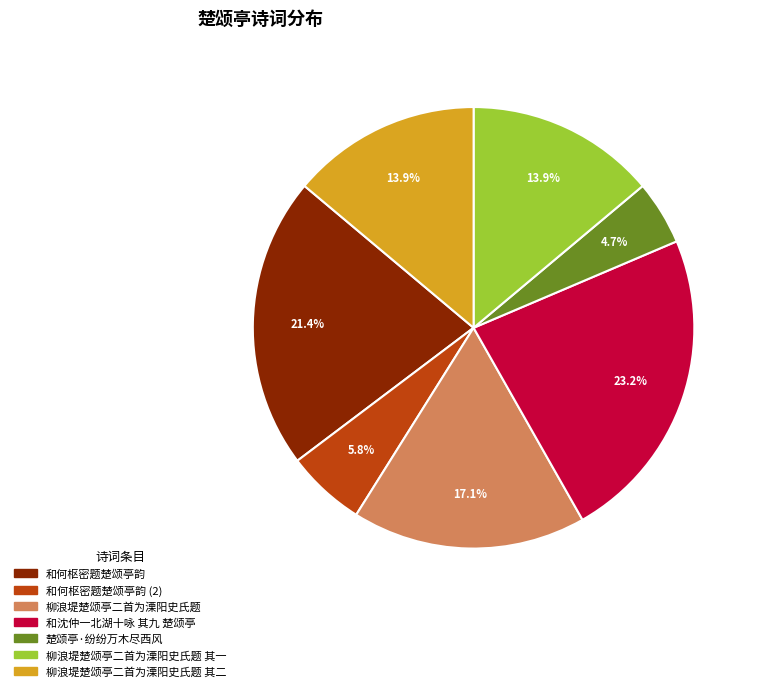

What is the total percentage of 楚颂亭·纷纷万木尽西风 and 和沈仲一北湖十咏 其九 楚颂亭?

27.9%